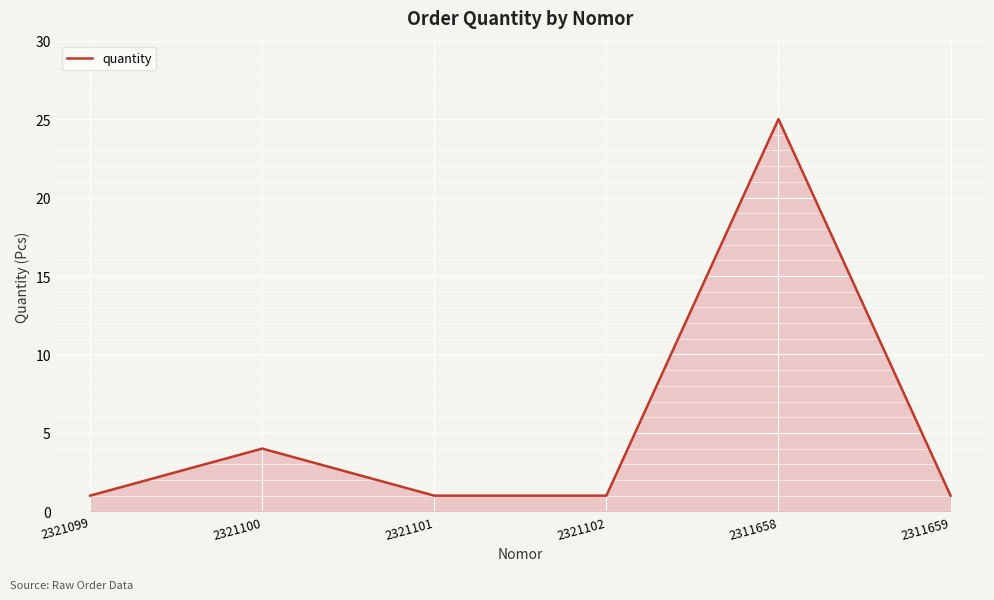

Between 2321100 and 2321099, which is larger?

2321100